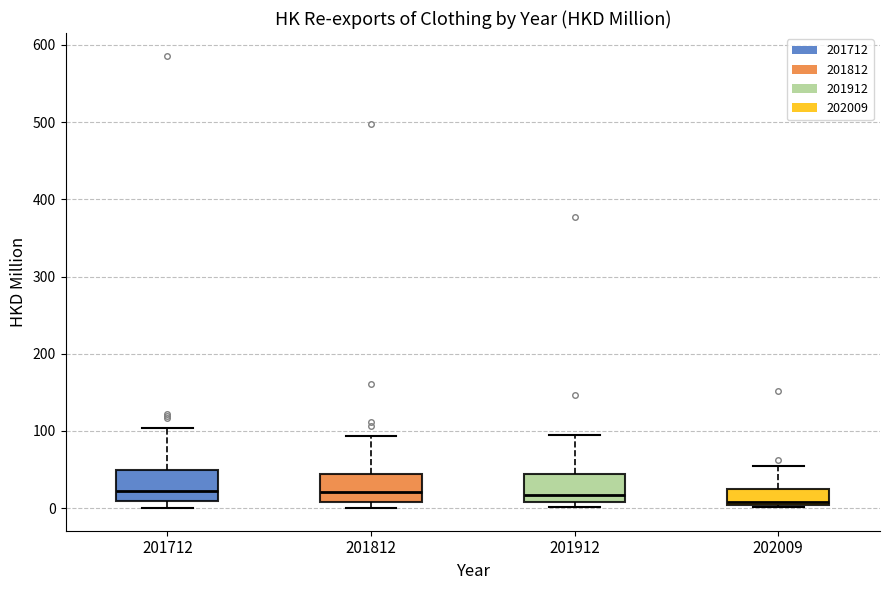

Reading left to right, transcribe this box plot: for each box, give where its median line is, the range the box spans, and where its two whiskers end, as read against the y-axis. The values are not printed on the chart, so give them approximately, as read against the axis.

201712: median 20, box 10 to 50, whiskers 0 to 100
201812: median 20, box 10 to 40, whiskers 0 to 90
201912: median 20, box 10 to 40, whiskers 0 to 90
202009: median 10, box 0 to 20, whiskers 0 to 50